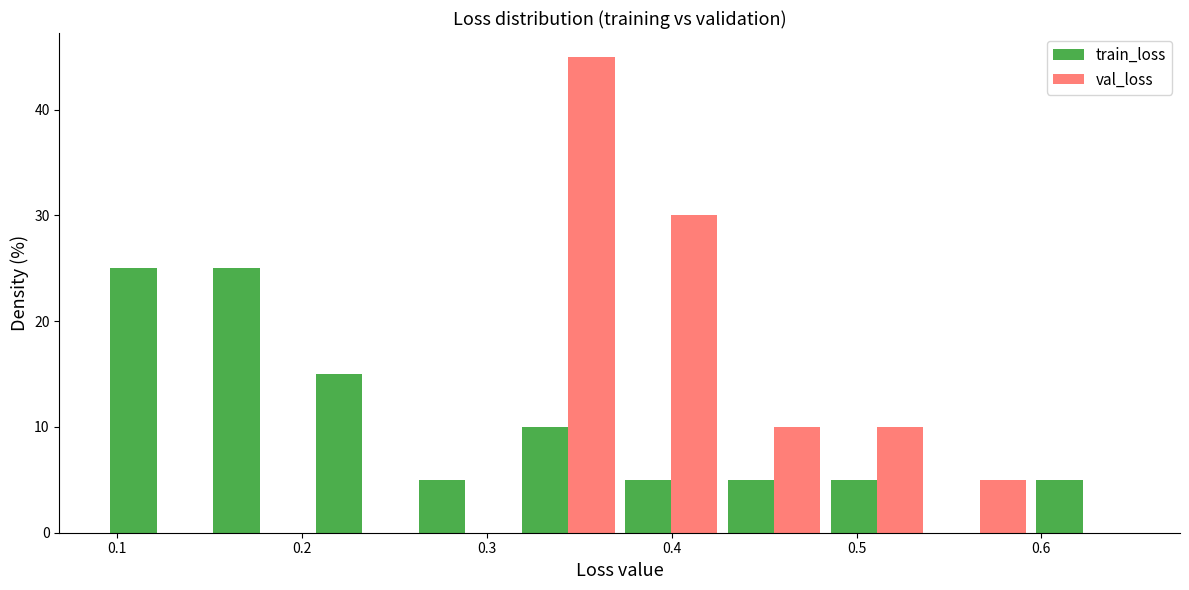

Reading left to right, transcribe this chart: for each range on the x-axis, give the height of each series' bar. Neither the bar edges nor the heights are printed on the chart, so give them approximately, as read against the axes.

0.09 to 0.15: train_loss=25	val_loss=0
0.15 to 0.20: train_loss=25	val_loss=0
0.20 to 0.26: train_loss=15	val_loss=0
0.26 to 0.32: train_loss=5	val_loss=0
0.32 to 0.37: train_loss=10	val_loss=45
0.37 to 0.43: train_loss=5	val_loss=30
0.43 to 0.48: train_loss=5	val_loss=10
0.48 to 0.54: train_loss=5	val_loss=10
0.54 to 0.59: train_loss=0	val_loss=5
0.59 to 0.65: train_loss=5	val_loss=0